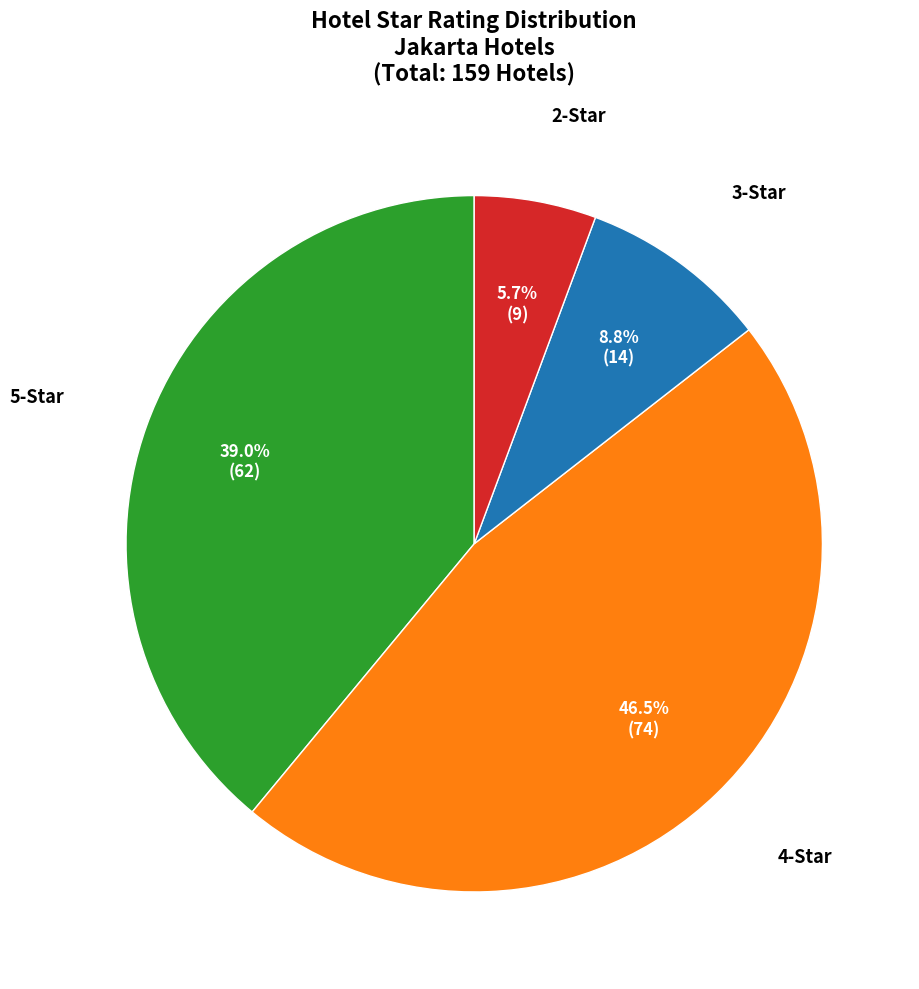

Is there a majority slice in this chart?

No